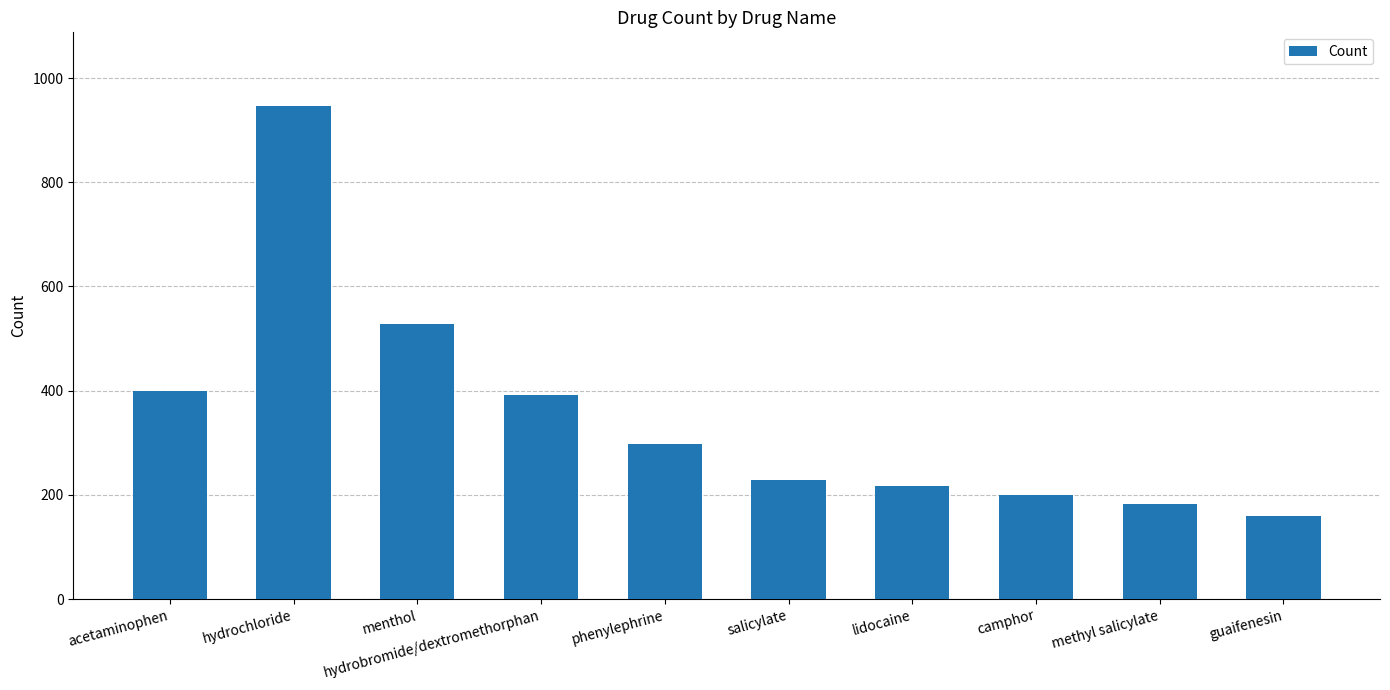

Which has a higher value, guaifenesin or acetaminophen?

acetaminophen